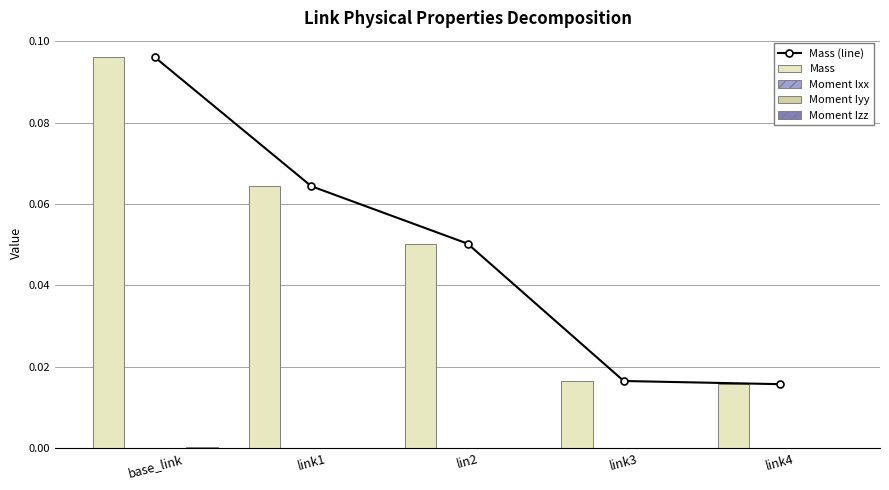

Is the value of Mass (line) at link4 greater than the value of Moment Ixx at base_link?

Yes